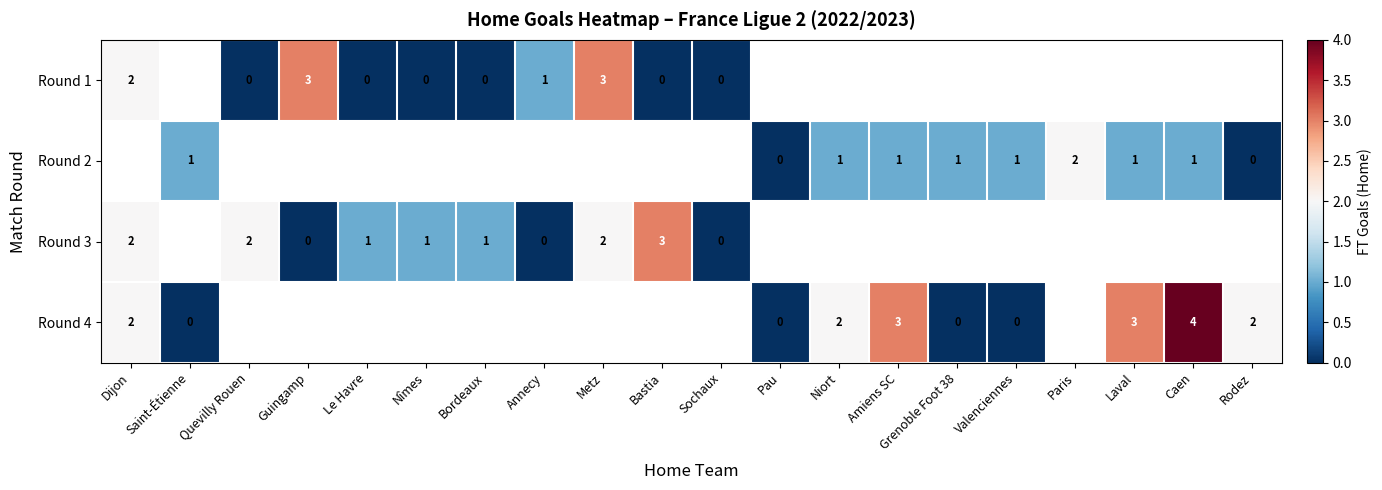

Is it true that Round 1 equals 2 at Dijon?

True